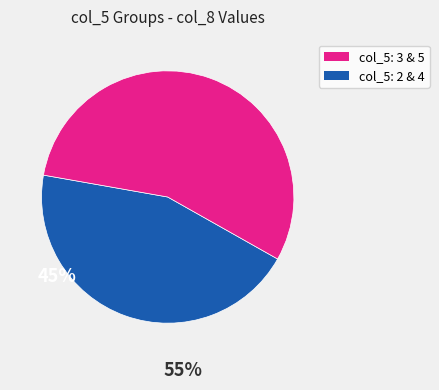

Is there a majority slice in this chart?

Yes